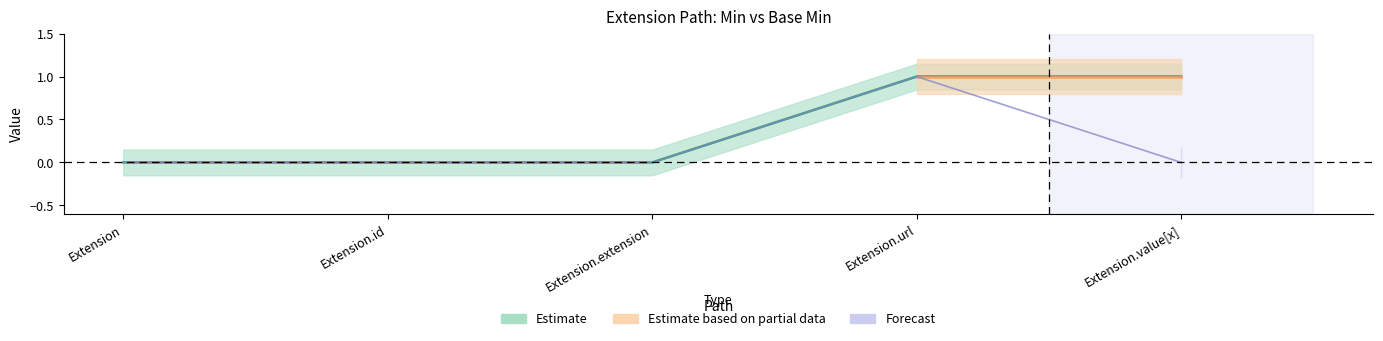

List the series in order of their peak value, lowest first.

Min, Base Min